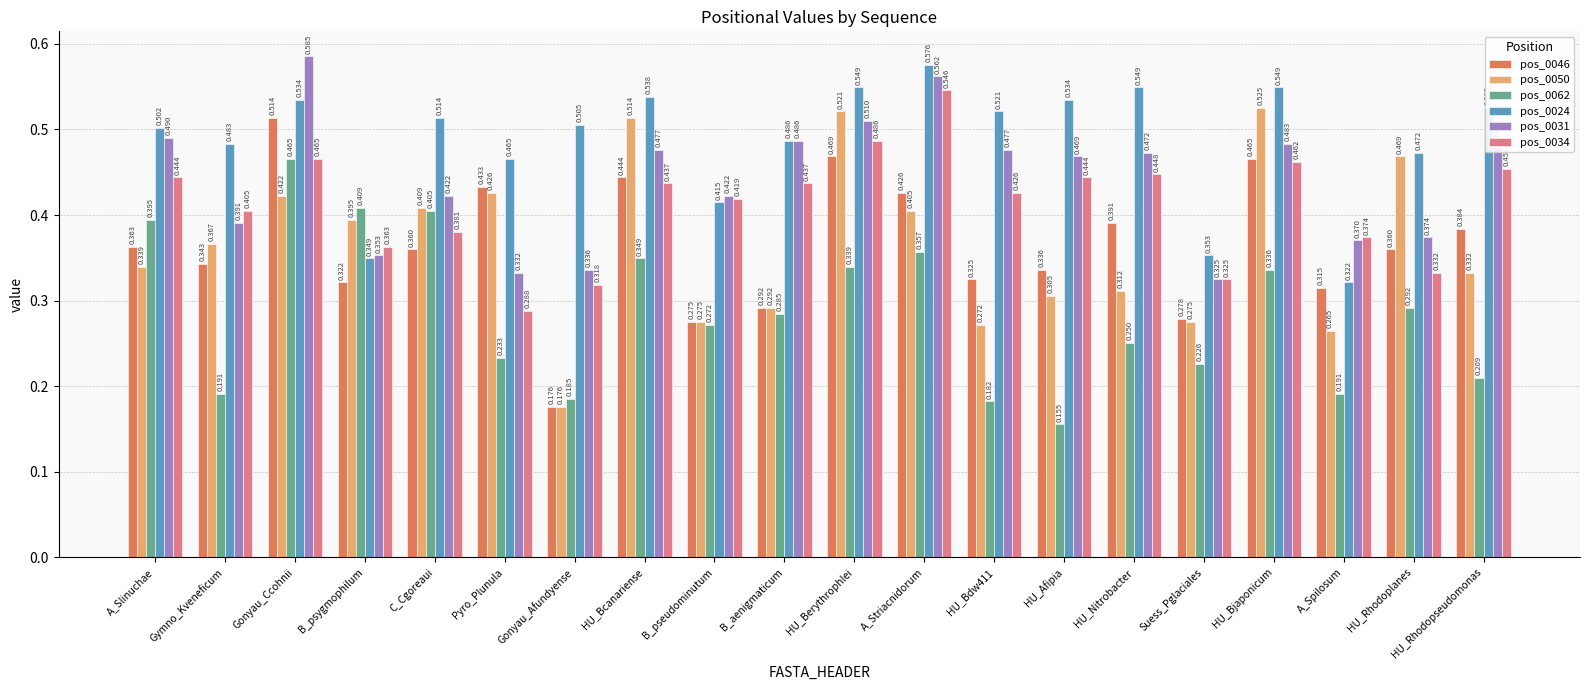

At which category is the sum across all series the highest?

Gonyau_Ccohnii